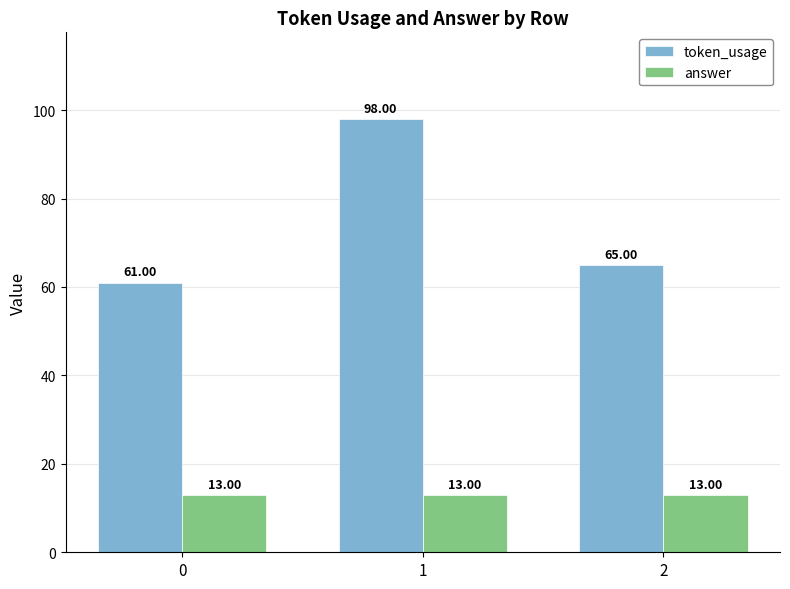

What are all the series names shown in the legend?

token_usage, answer